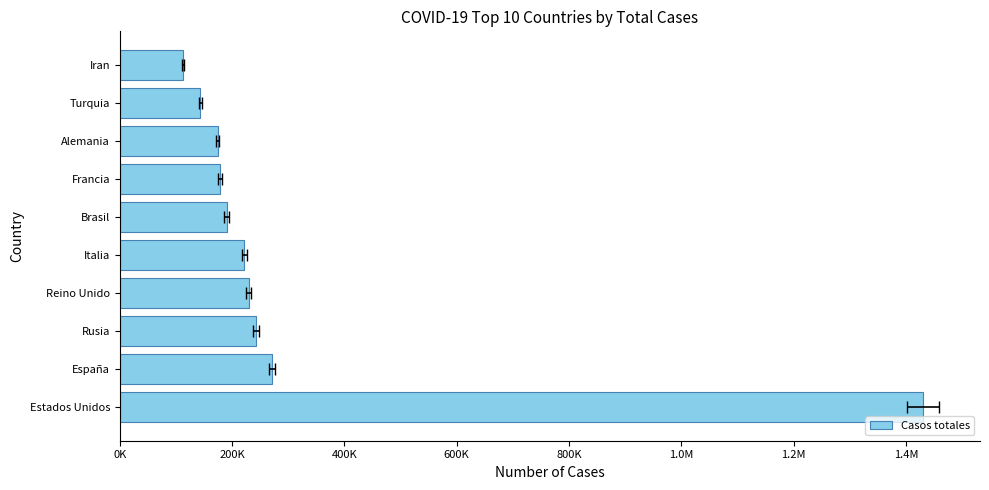

How many data points are above 222104?

4